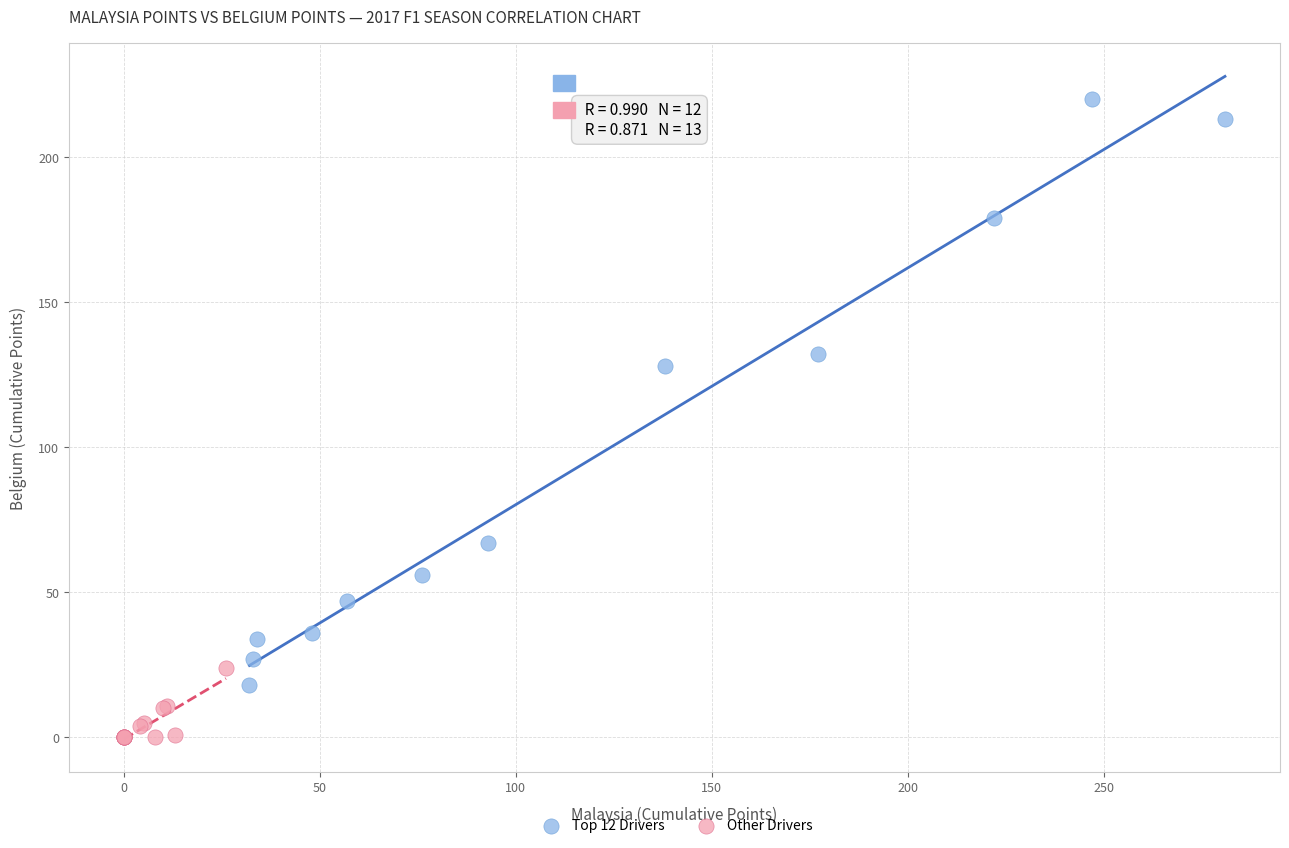

Which series has the widest spread of Y values?

Top 12 Drivers